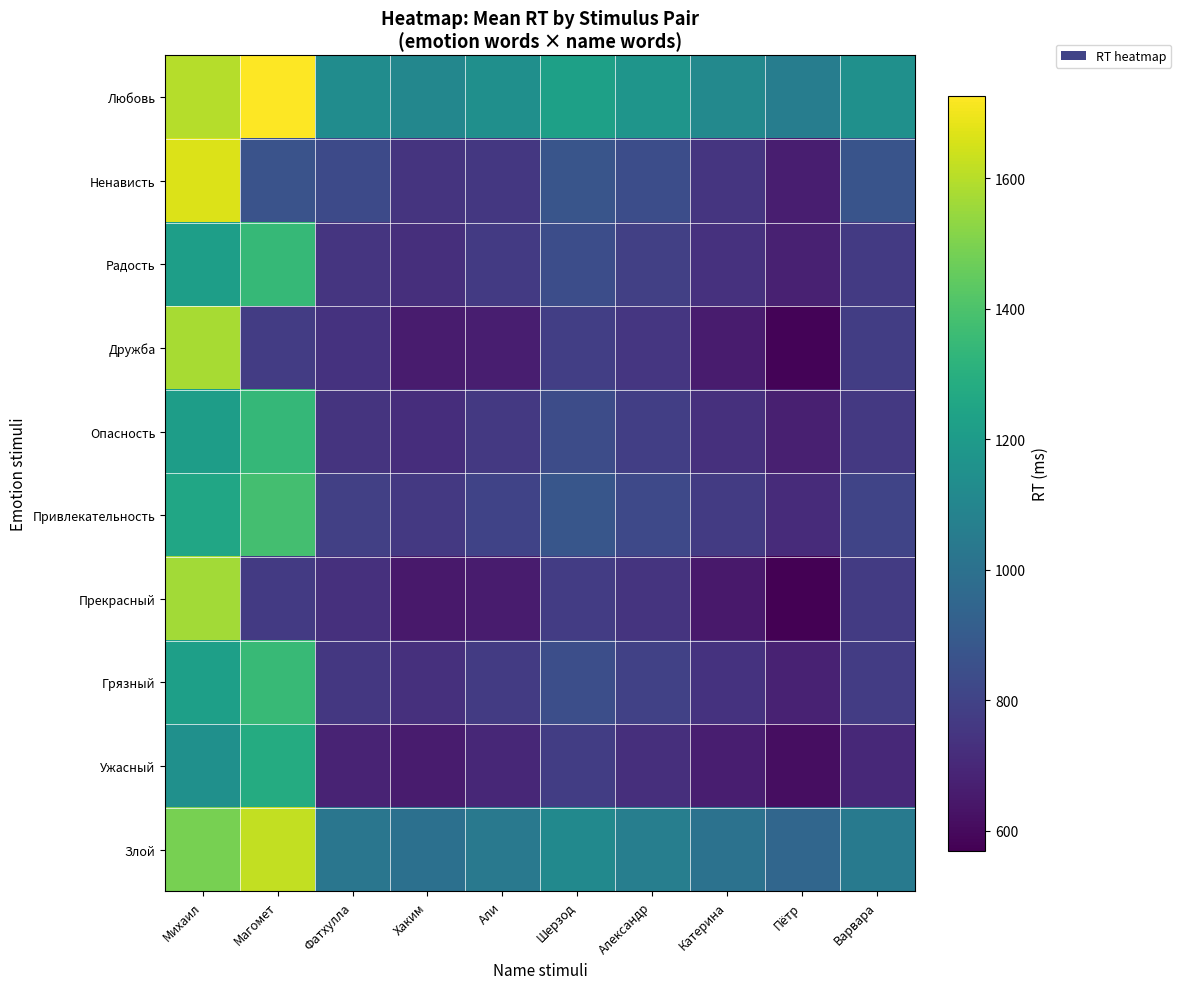

At Фатхулла, list the series in order from largest to smallest.

Любовь, Злой, Ненависть, Привлекательность, Грязный, Радость, Опасность, Дружба, Прекрасный, Ужасный